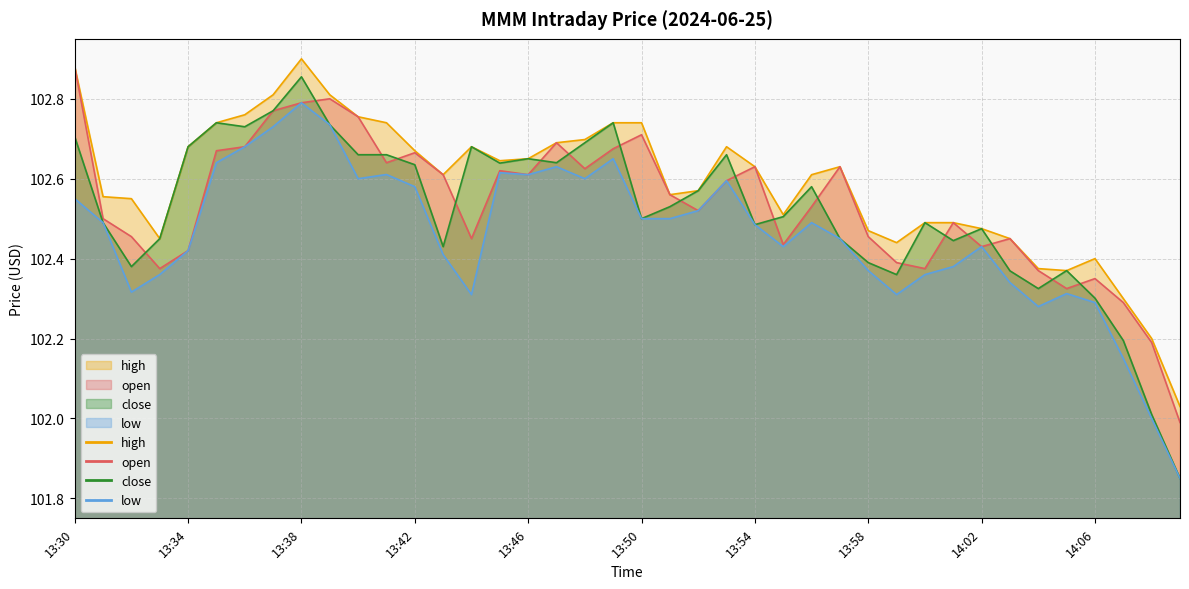

What is the value of the close point at the 40th from the left?

101.9